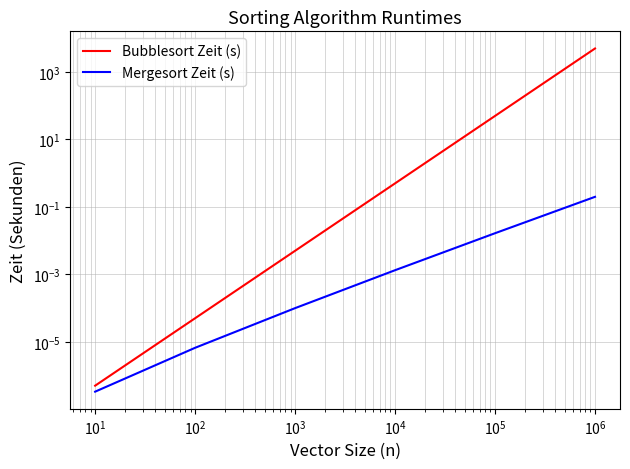

At $\mathdefault{10^{3}}$, list the series in order from smallest to largest.

Mergesort Zeit (s), Bubblesort Zeit (s)